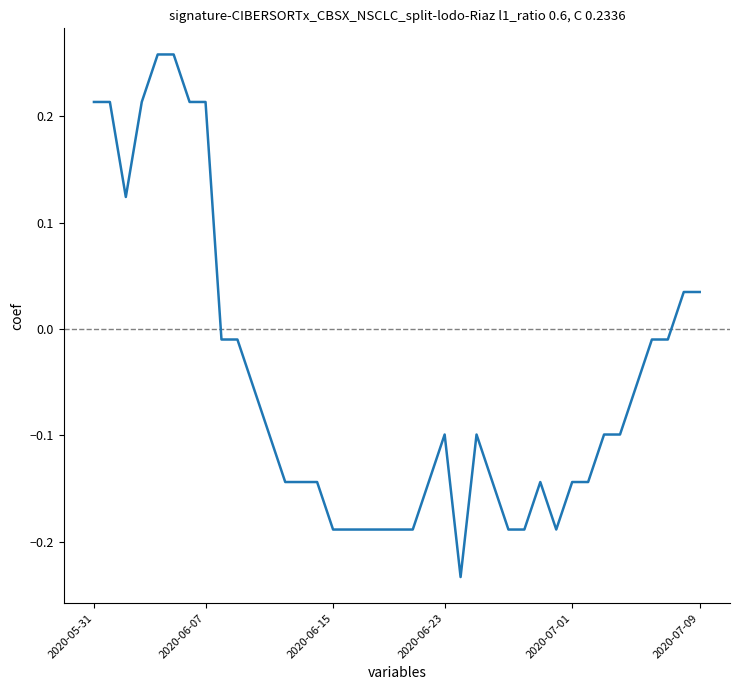

What is the difference between the maximum and minimum values?

0.5